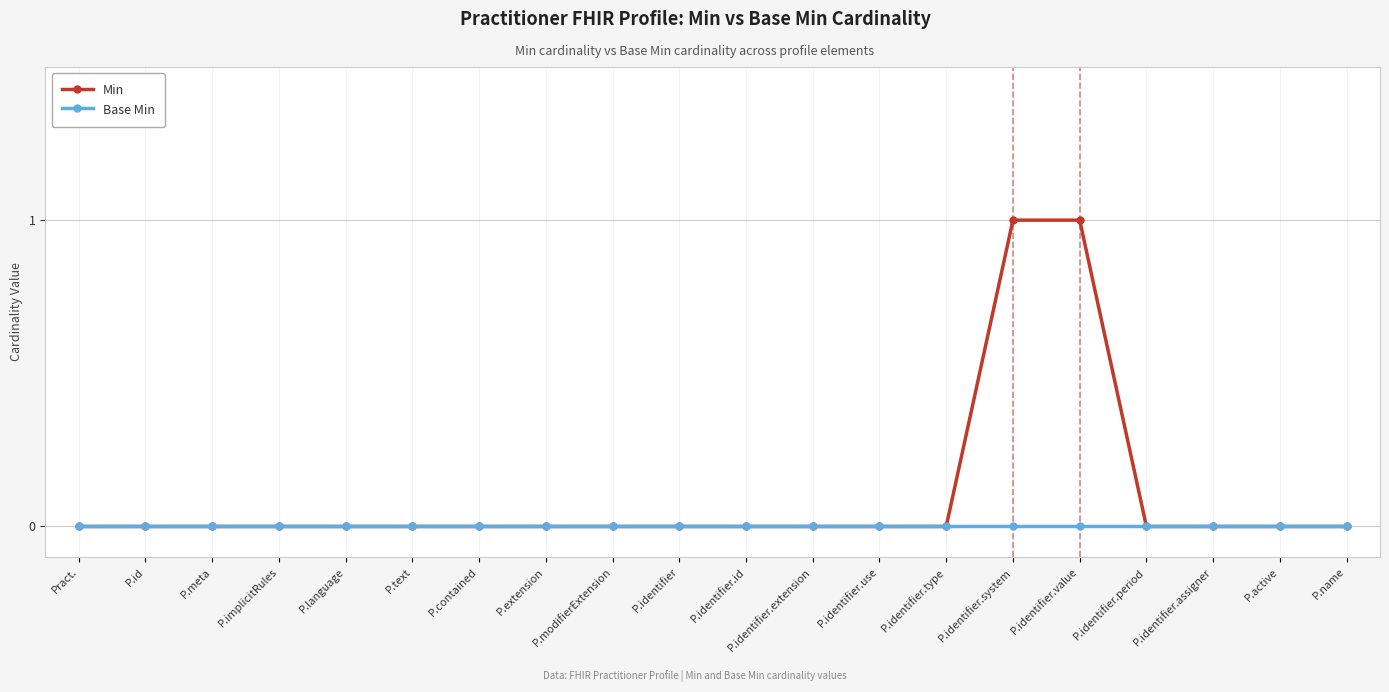

Count the number of data series in this chart.

2